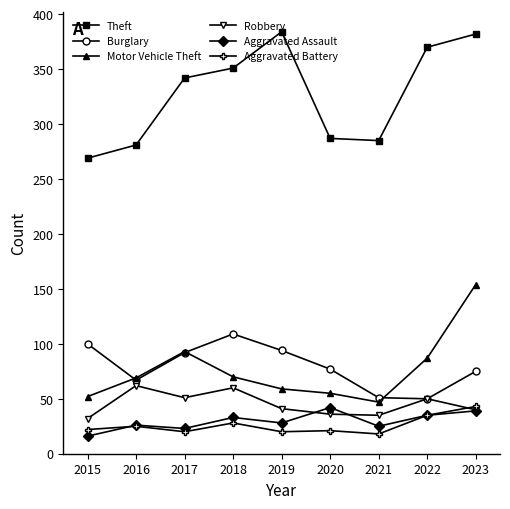

At which category does Theft reach its first local peak?

2019